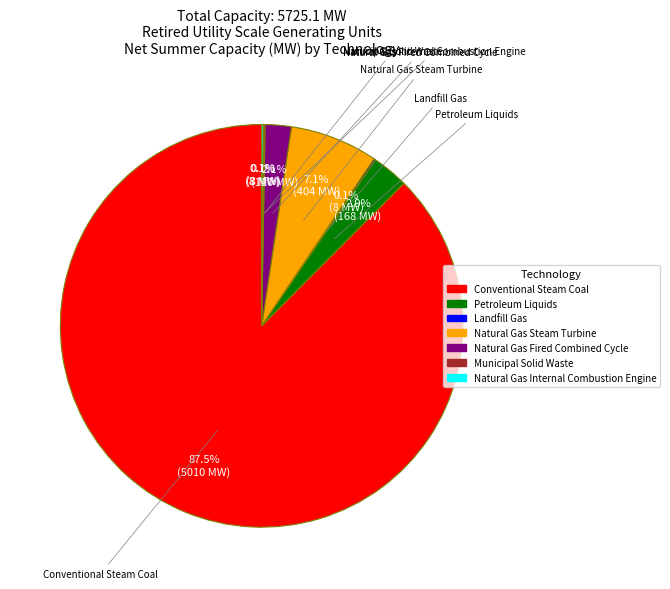

What is the largest slice in the pie chart?

Conventional Steam Coal